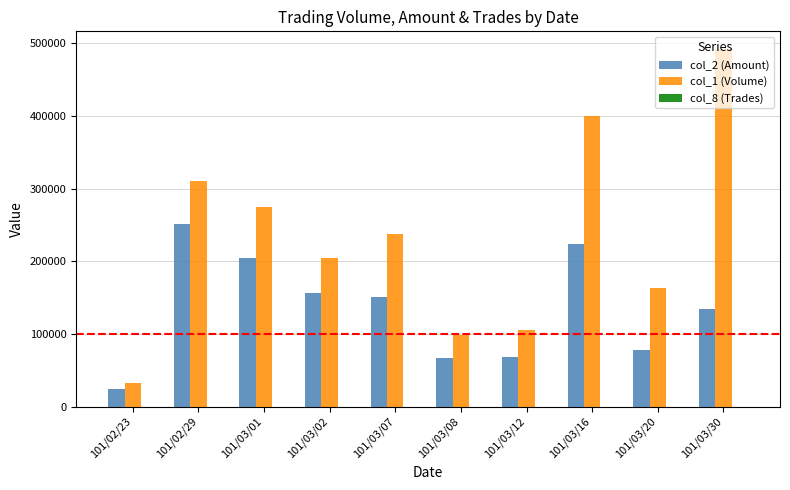

The value of col_2 (Amount) at 101/03/07 is 34044. True or false?

False